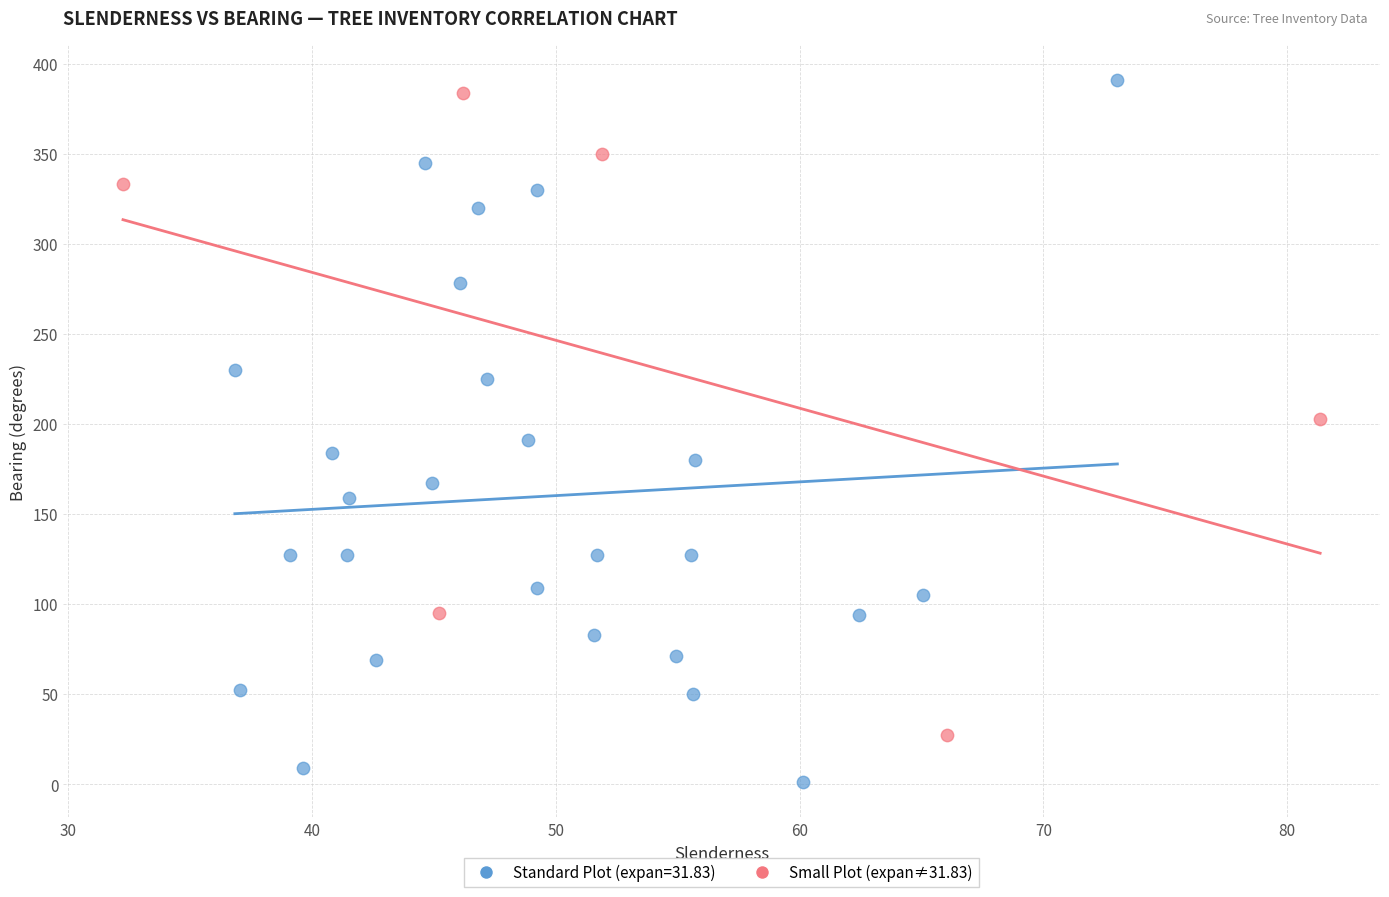

Which series has the largest Y range (max minus min)?

Standard Plot (expan=31.83)